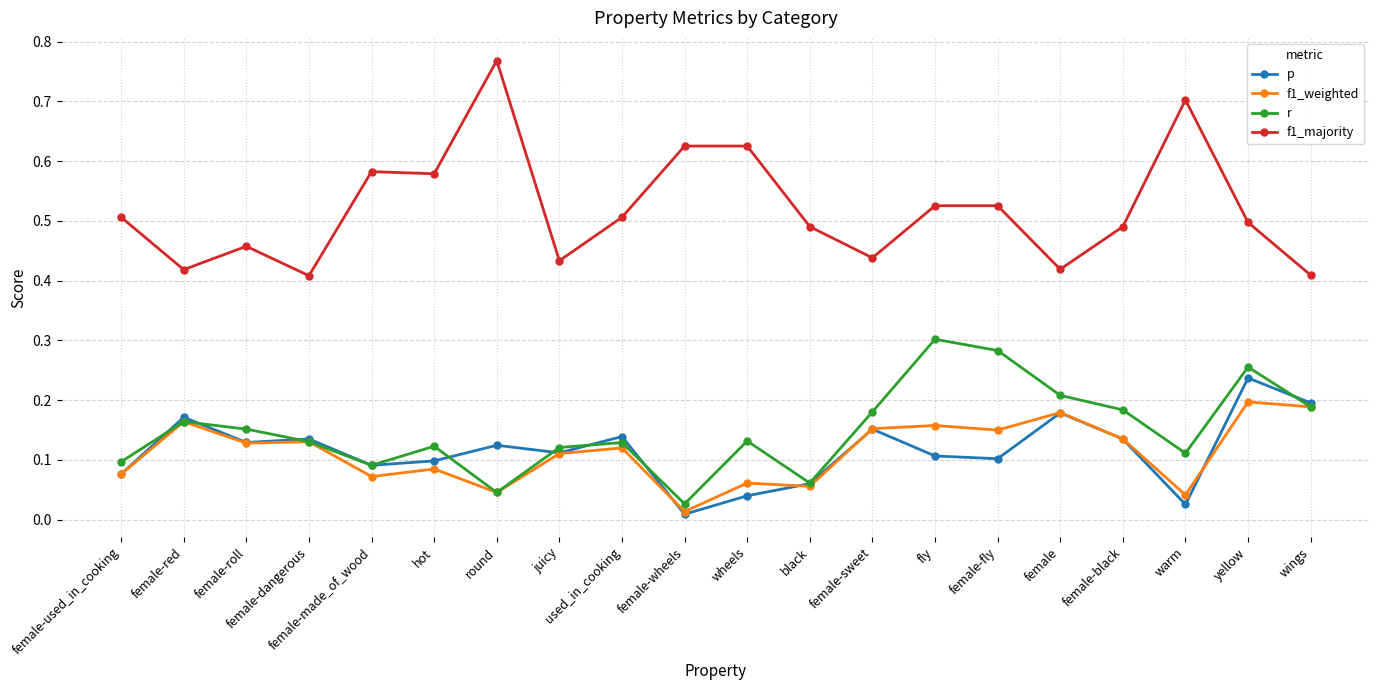

Which series has the widest spread of values?

f1_majority